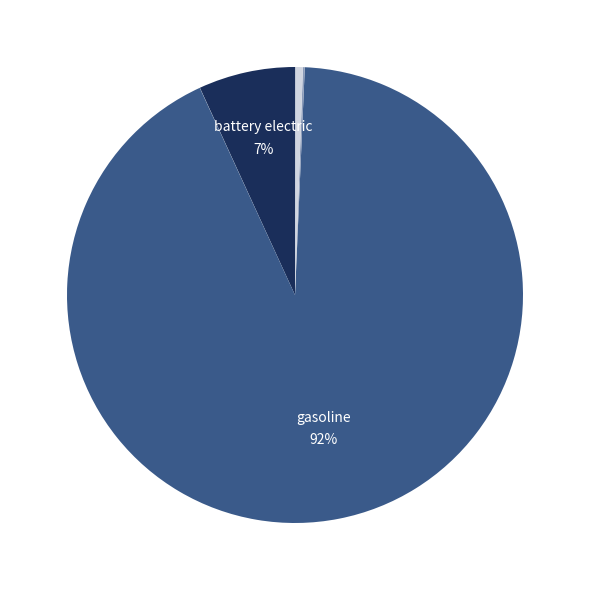

Which category has the smallest portion of the pie?

hydrogen vehicle